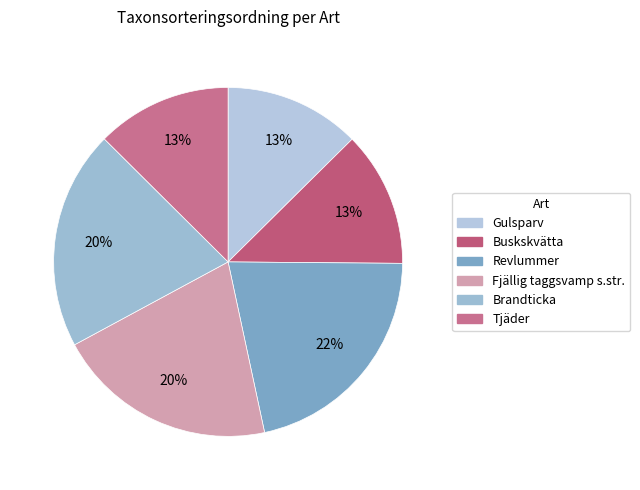

To the nearest percent, what is the combined percentage of Gulsparv and Brandticka?

33%